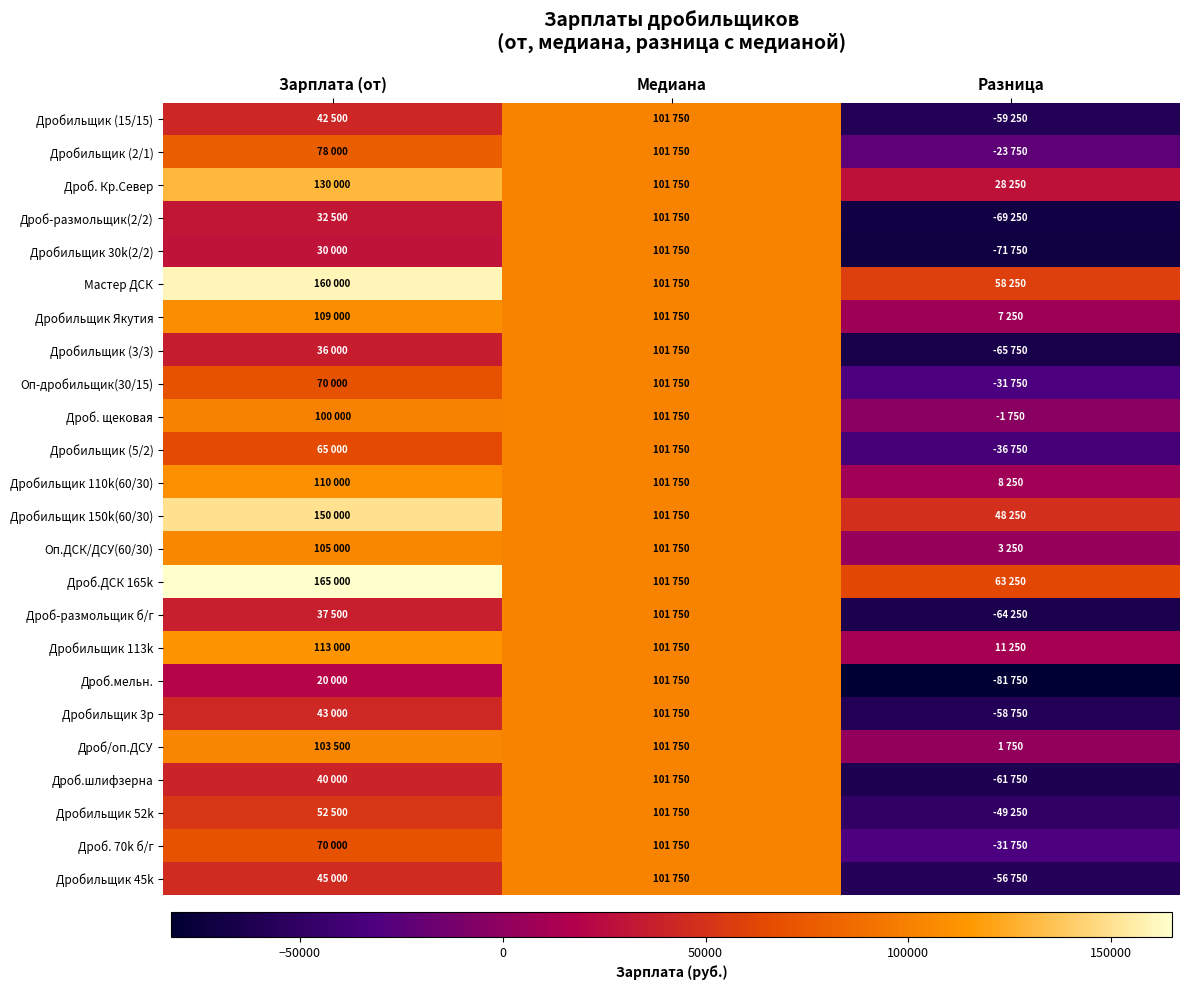

How many data points does each series have?

3